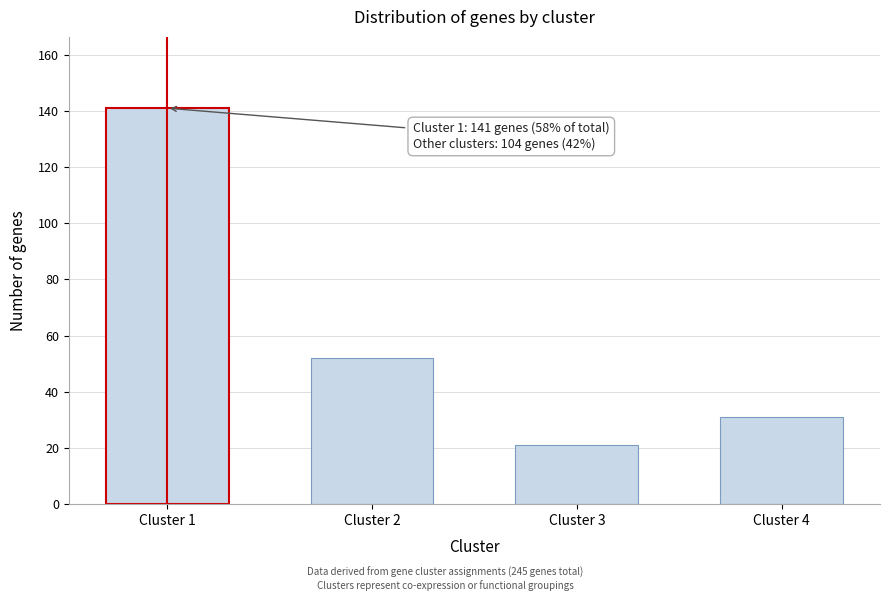

Reading left to right, extract all data points from this chart.

Cluster 1=141	Cluster 2=52	Cluster 3=21	Cluster 4=31